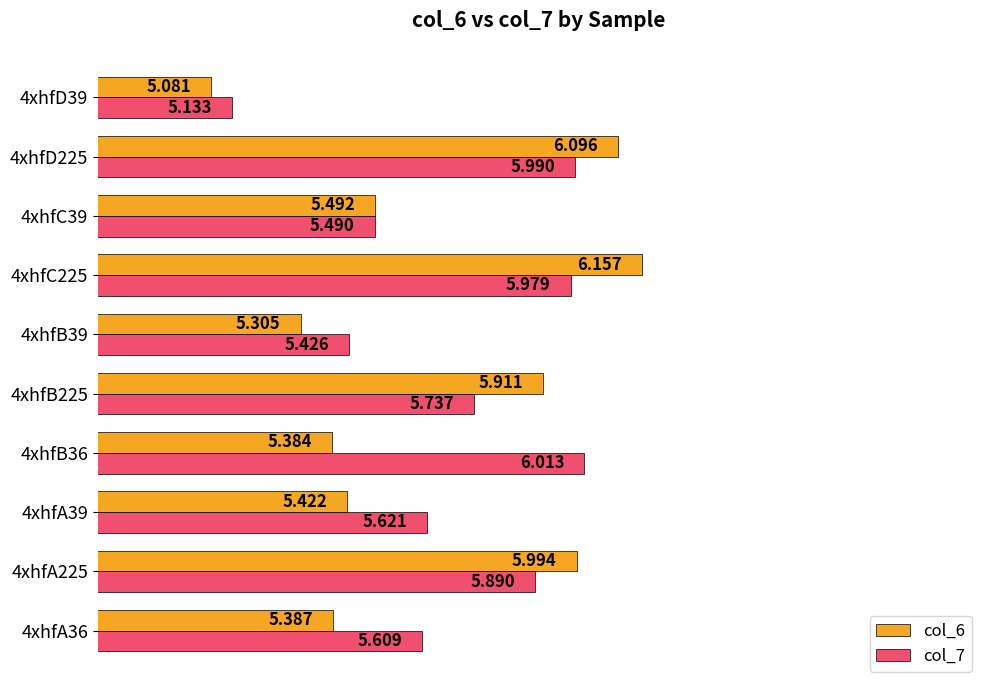

Is the value of col_7 at 4xhfC39 greater than the value of col_6 at 4xhfA36?

Yes